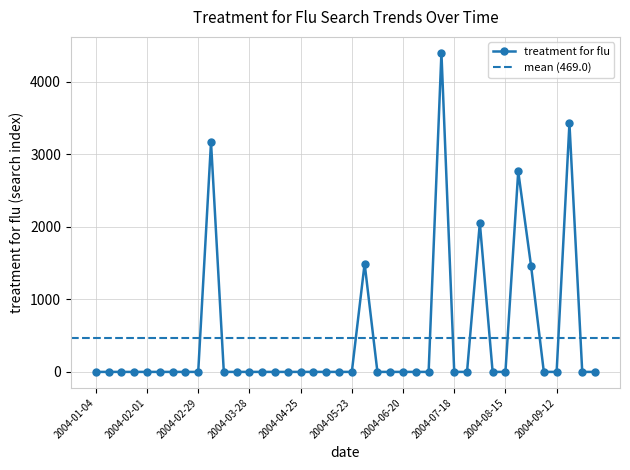

What is the value of the 34th point from the left?

2762.3